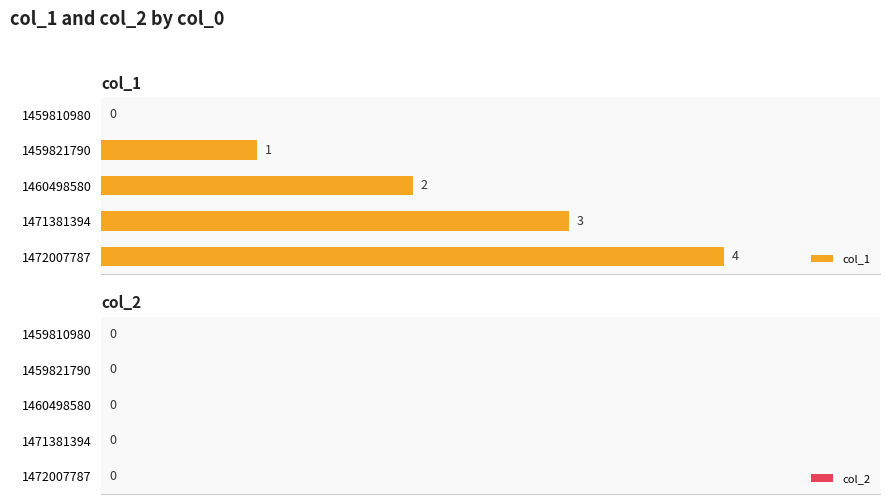

At which category does the chart reach its peak across all series?

1472007787